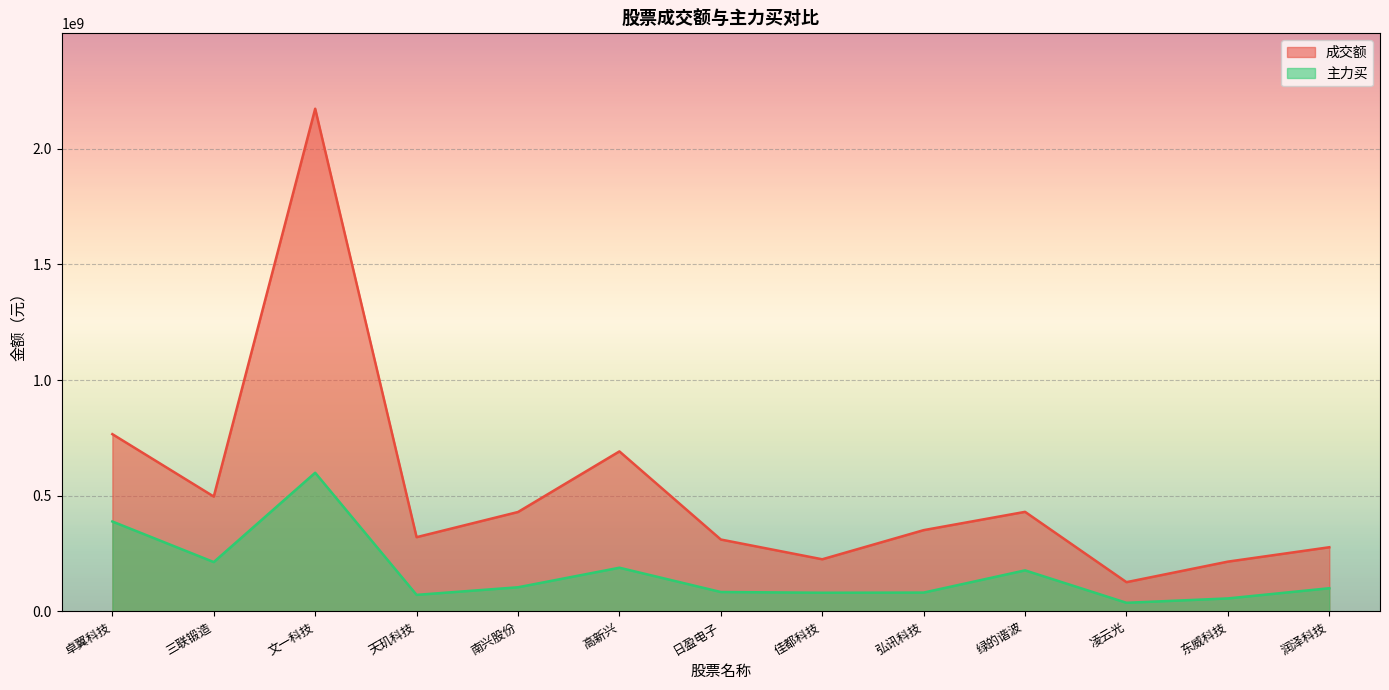

How many categories are shown in the chart?

13